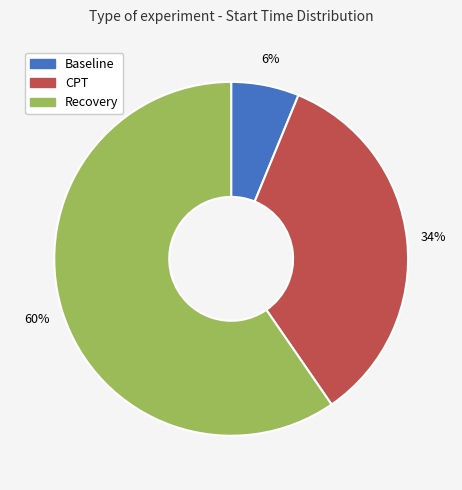

To the nearest percent, what is the difference between the Baseline and CPT slice percentages?

28%